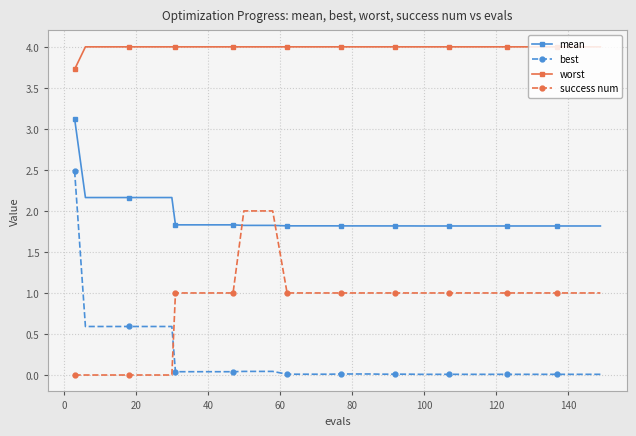

Does the chart display data point markers on the line(s)?

Yes